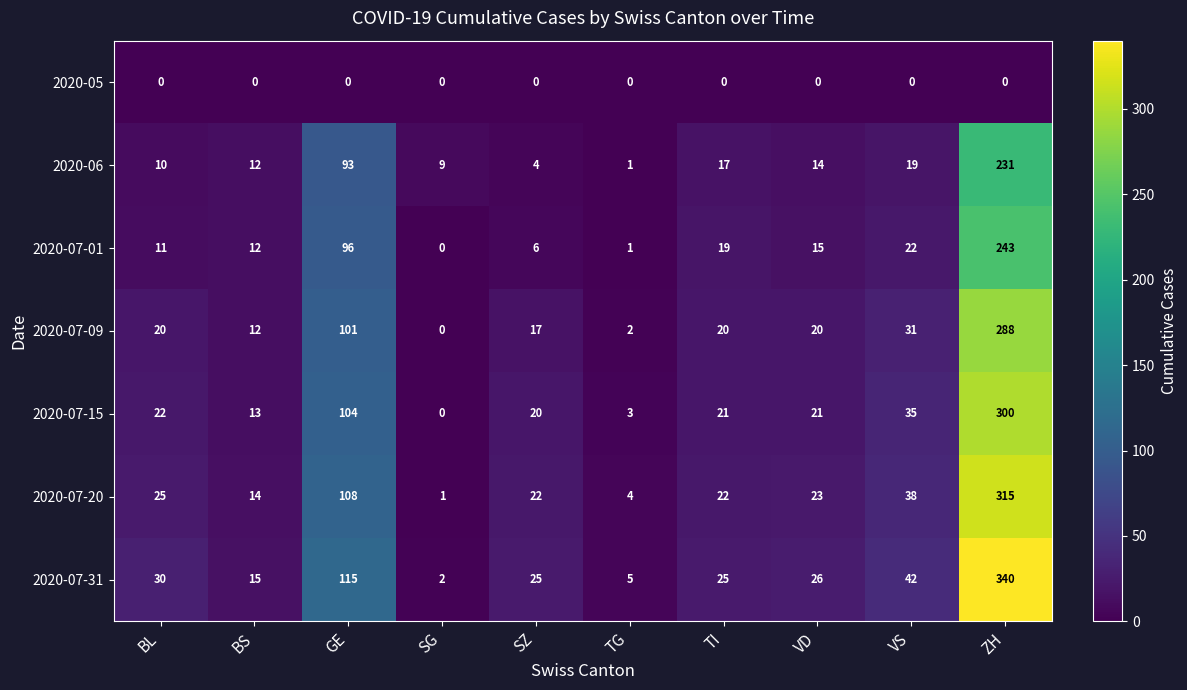

Rank the series by their maximum value, from highest to lowest.

2020-07-31, 2020-07-20, 2020-07-15, 2020-07-09, 2020-07-01, 2020-06, 2020-05